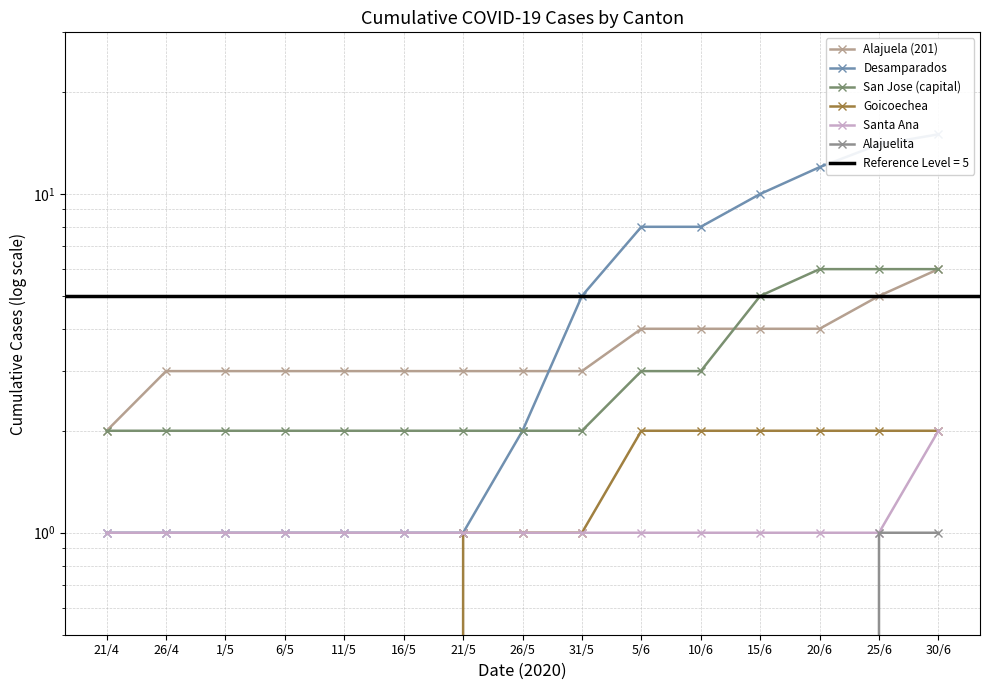

The value of Desamparados at 20/6 is 7. True or false?

False